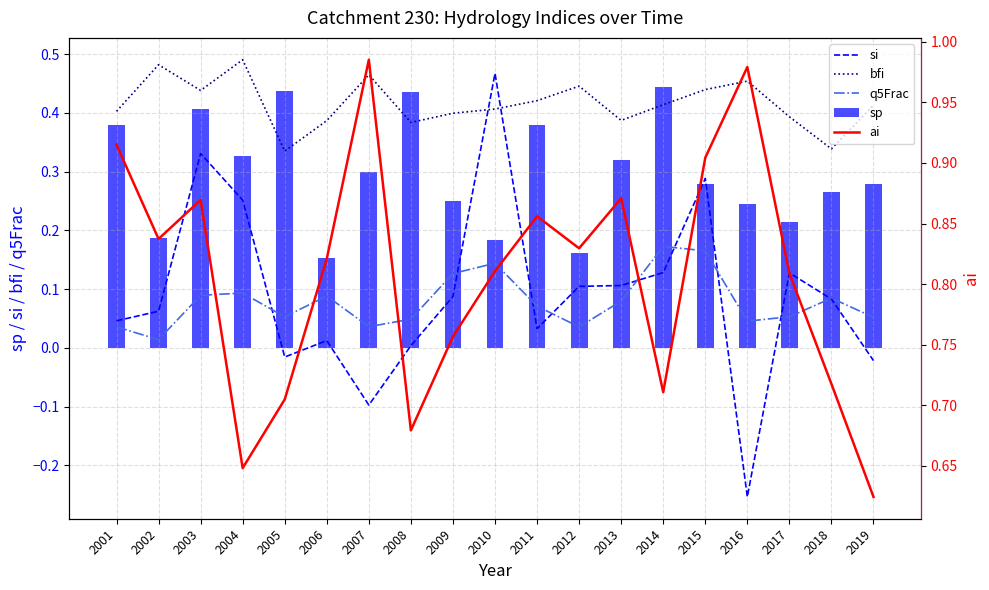

Are the bars horizontal?

No